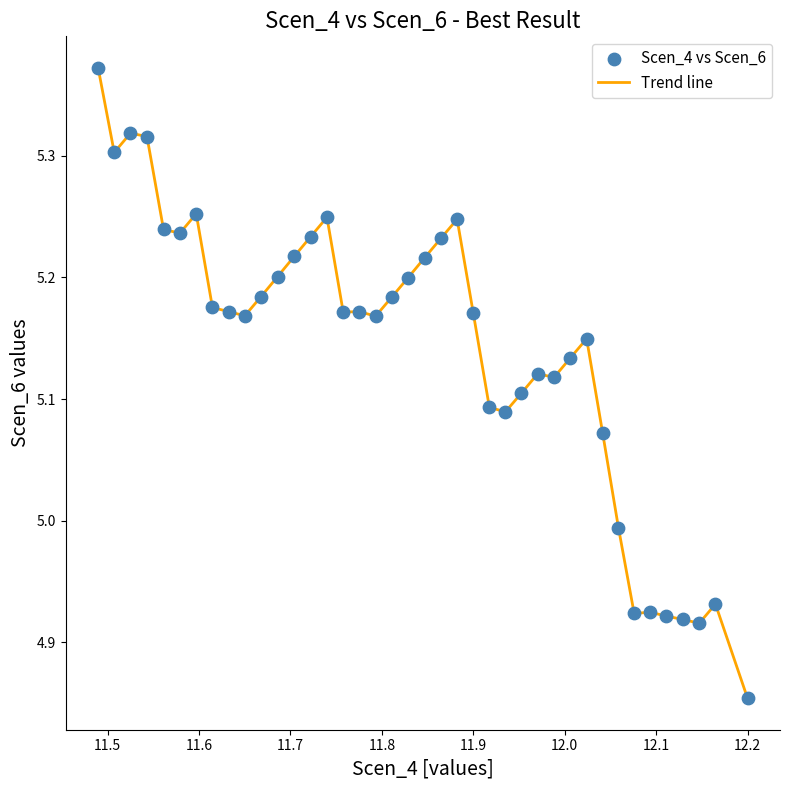

What is the difference between the maximum and minimum values?

0.5